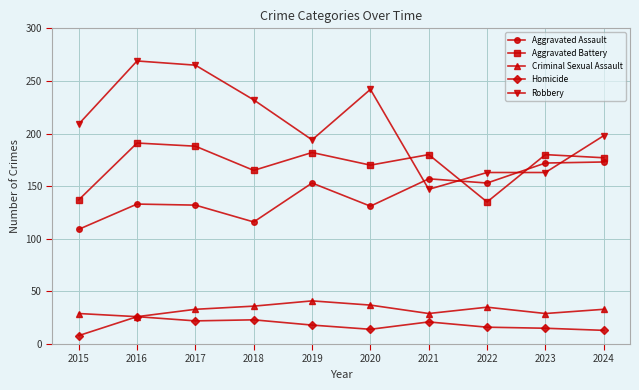

True or false: Criminal Sexual Assault has a value of 54 at 2020.

False